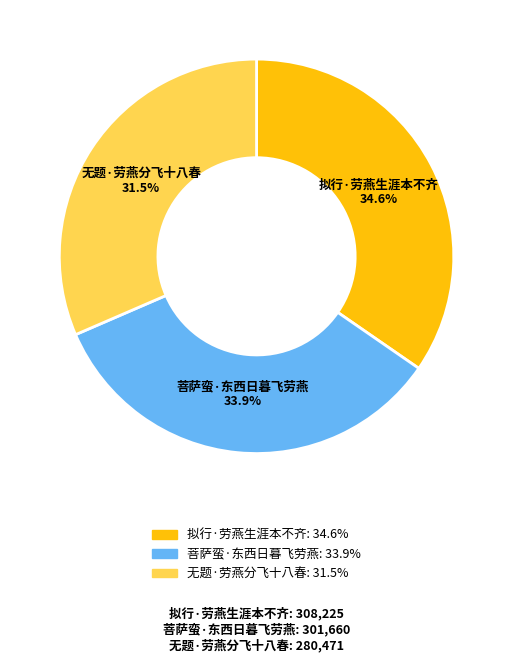

Count the number of slices in the pie.

3